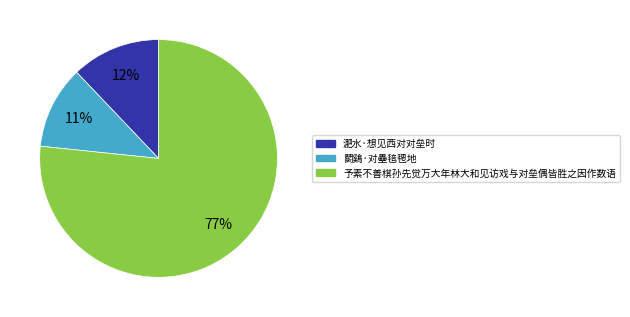

To the nearest percent, what is the average slice percentage?

33%